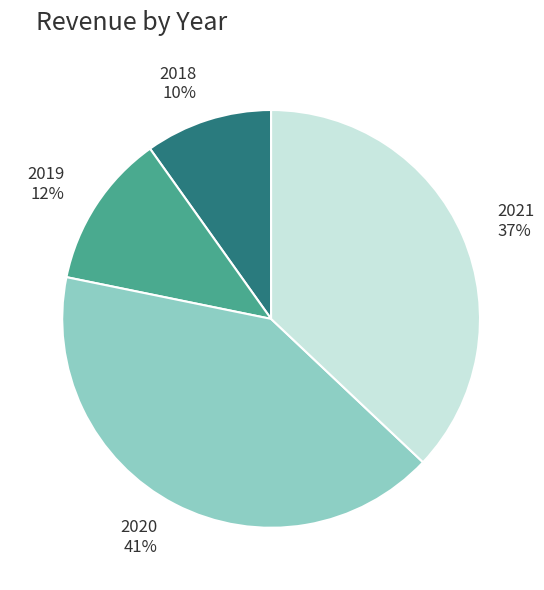

What percentage is the 2019 slice, to the nearest percent?

12%